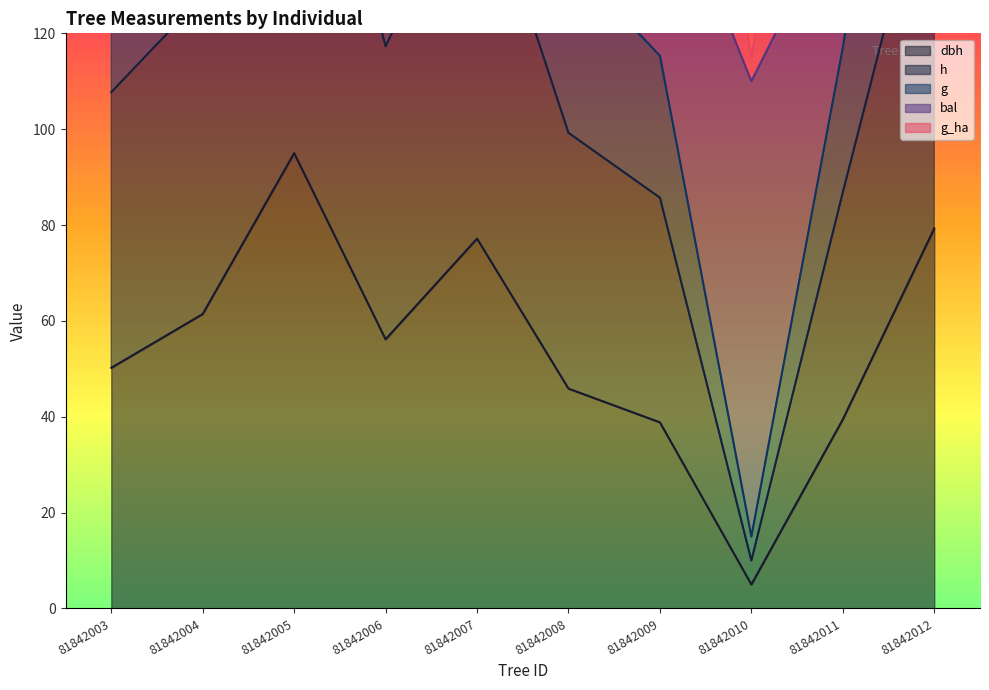

Is it true that h equals 55.3 at 81842011?

False